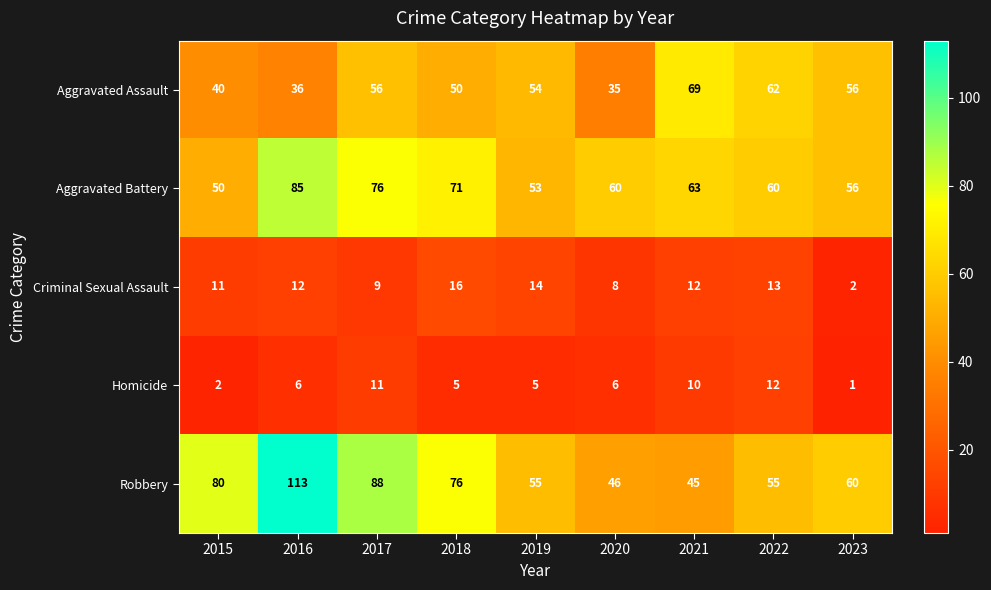

What is the difference between the maximum and minimum values in the Aggravated Assault series?

34